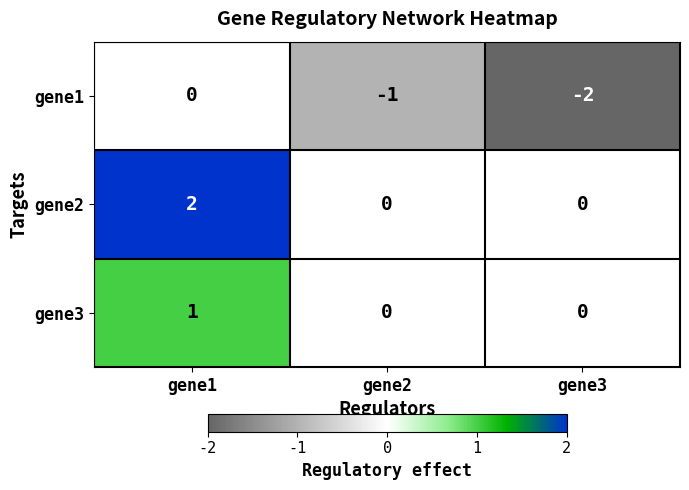

List the series in order of their peak value, highest first.

gene2, gene3, gene1